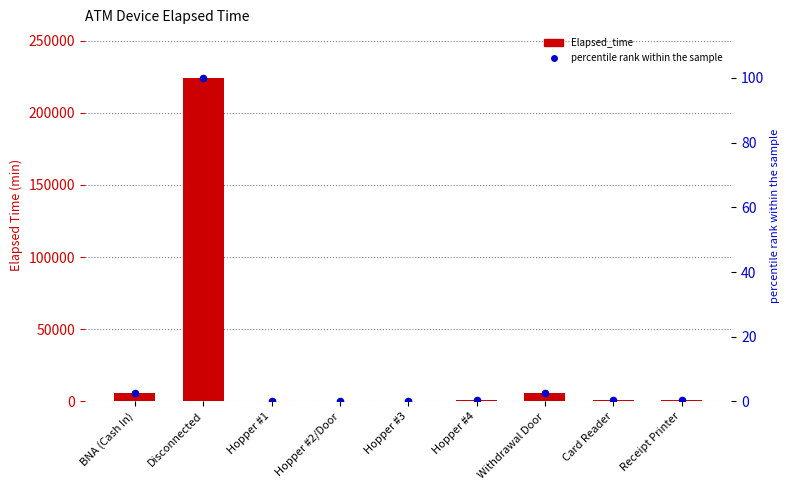

At which category is the sum across all series the highest?

Disconnected